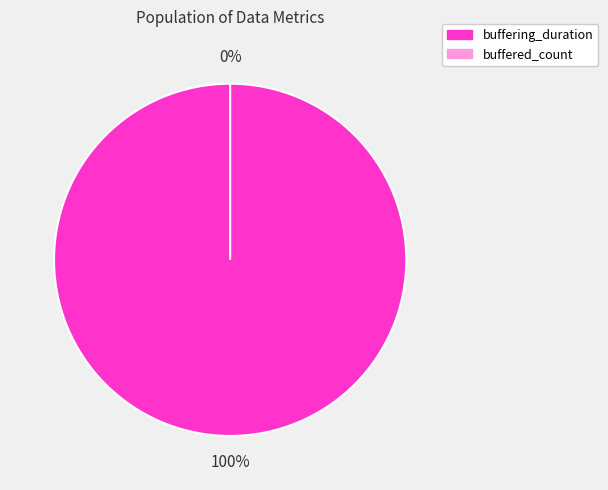

True or false: buffering_duration accounts for 99% of the total.

False